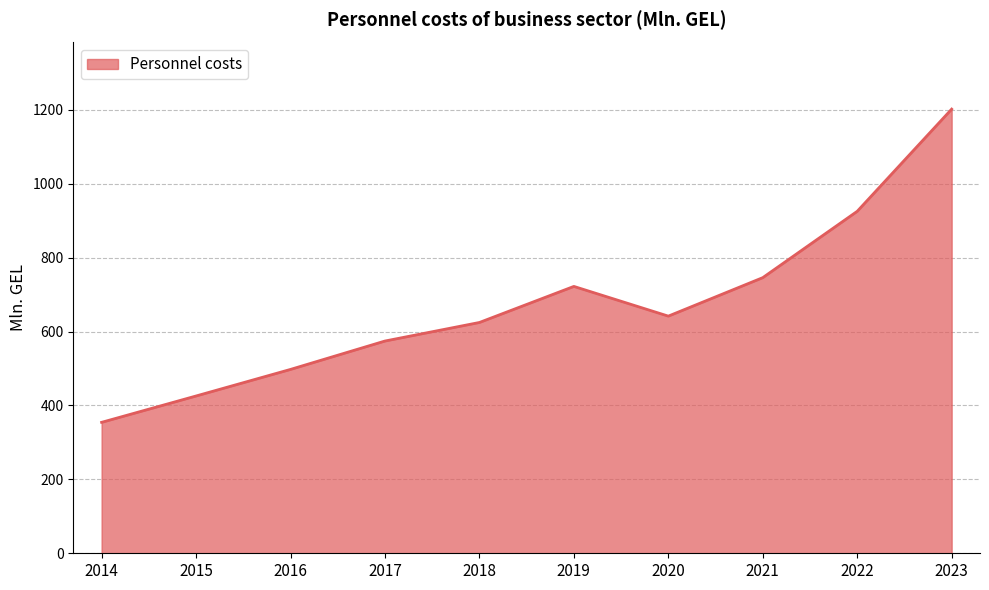

What is the ratio of the value at 2022 to the value at 2020?

1.4